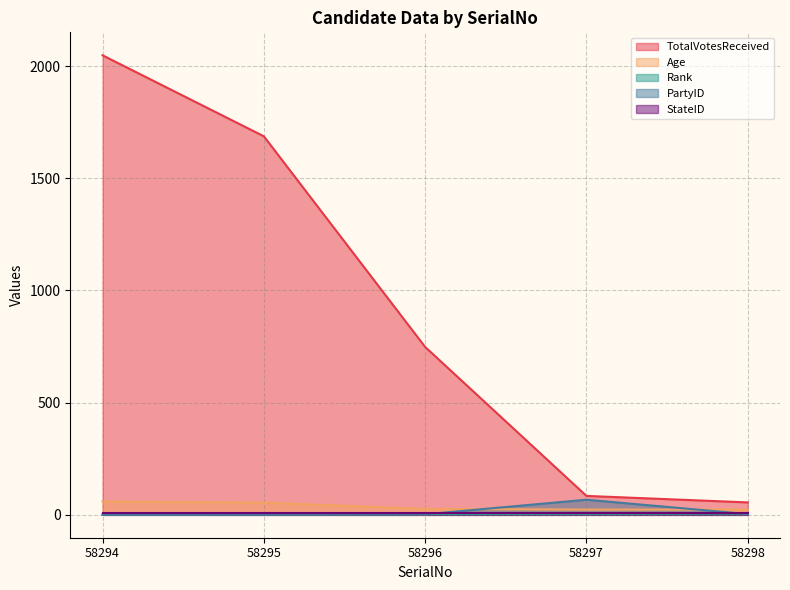

What is the difference between the maximum and minimum values in the TotalVotesReceived series?

1993